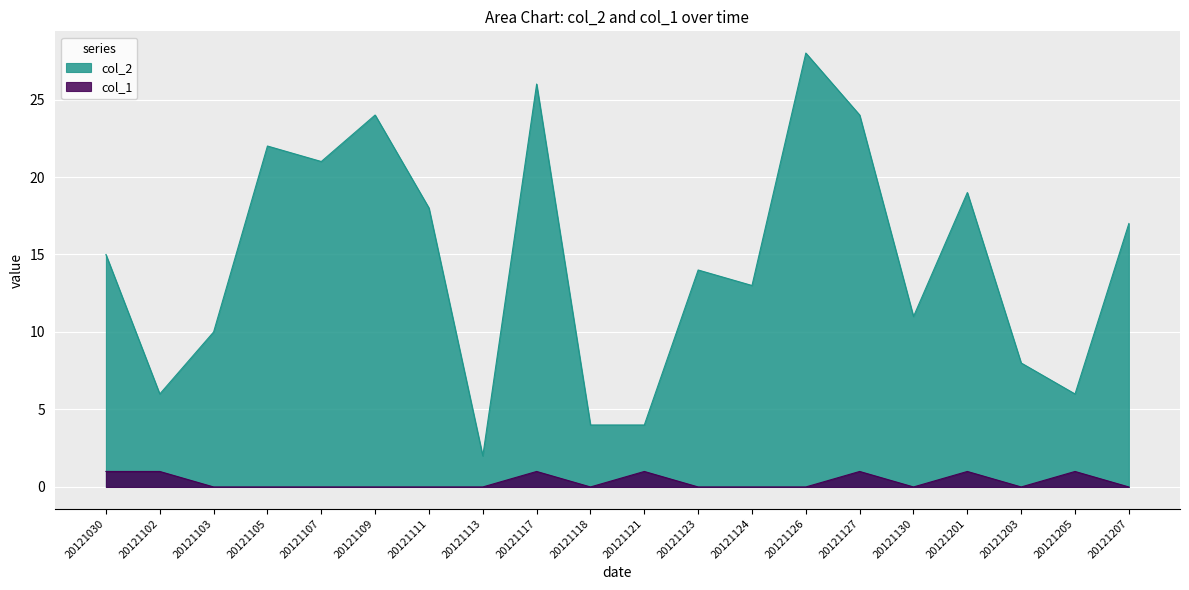

What is the difference between the maximum and minimum values in the col_2 series?

26